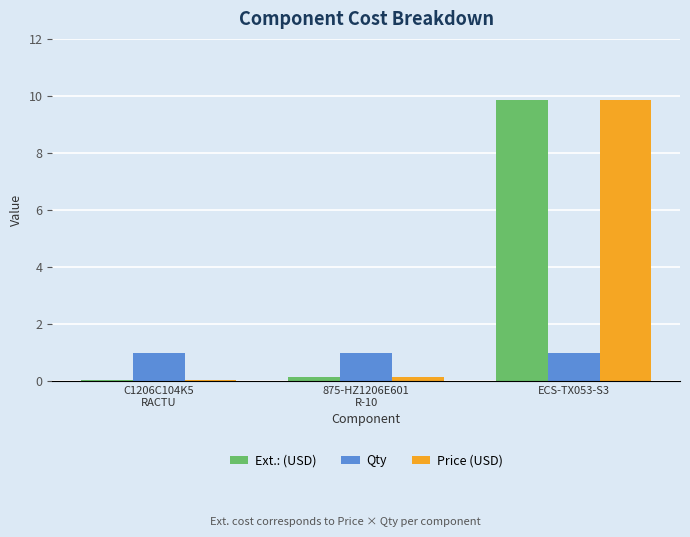

What is the sum of all Qty values?

3.0